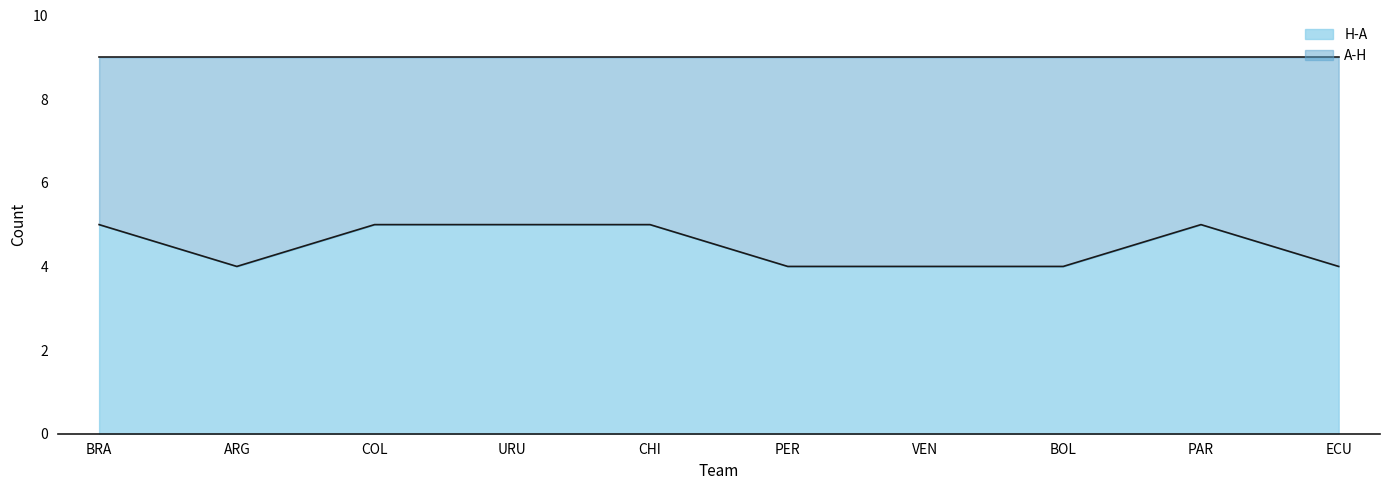

Rank the categories by value from lowest to highest.

ARG, PER, VEN, BOL, ECU, BRA, COL, URU, CHI, PAR